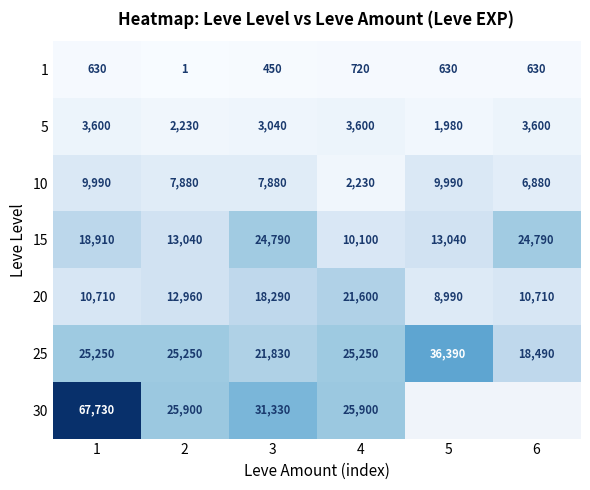

What is the difference between the highest and lowest values at 1?

67100